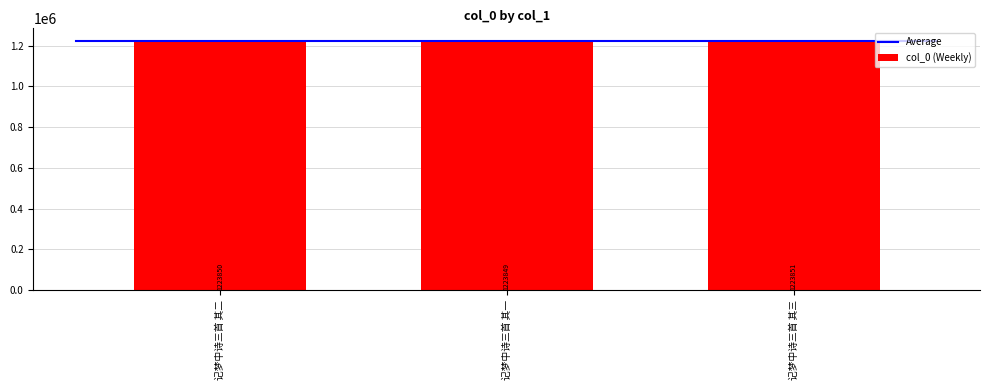

Count the number of data series in this chart.

1